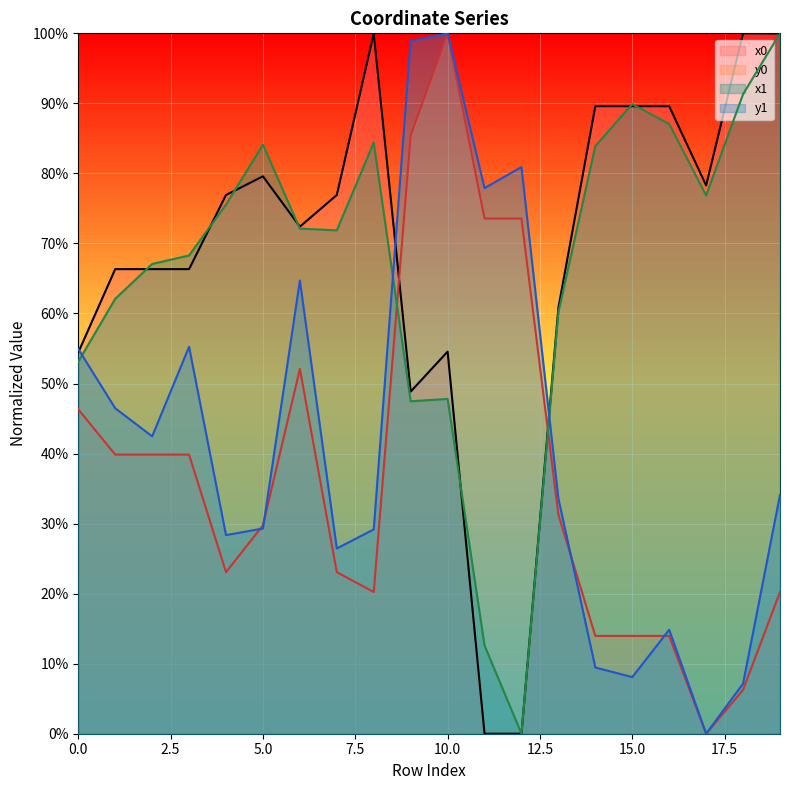

Reading right to left, transcribe all the data shown in this chart.

x0: 19=1.0	18=1.0	17=0.8	16=0.9	15=0.9	14=0.9	13=0.6	12=0.0	11=0.0	10=0.5	9=0.5	8=1.0	7=0.8	6=0.7	5=0.8	4=0.8	3=0.7	2=0.7	1=0.7	0=0.5
y0: 19=0.2	18=0.1	17=0.0	16=0.1	15=0.1	14=0.1	13=0.3	12=0.7	11=0.7	10=1.0	9=0.9	8=0.2	7=0.2	6=0.5	5=0.3	4=0.2	3=0.4	2=0.4	1=0.4	0=0.5
x1: 19=1.0	18=0.9	17=0.8	16=0.9	15=0.9	14=0.8	13=0.6	12=0.0	11=0.1	10=0.5	9=0.5	8=0.8	7=0.7	6=0.7	5=0.8	4=0.8	3=0.7	2=0.7	1=0.6	0=0.5
y1: 19=0.3	18=0.1	17=0.0	16=0.1	15=0.1	14=0.1	13=0.3	12=0.8	11=0.8	10=1.0	9=1.0	8=0.3	7=0.3	6=0.6	5=0.3	4=0.3	3=0.6	2=0.4	1=0.5	0=0.5